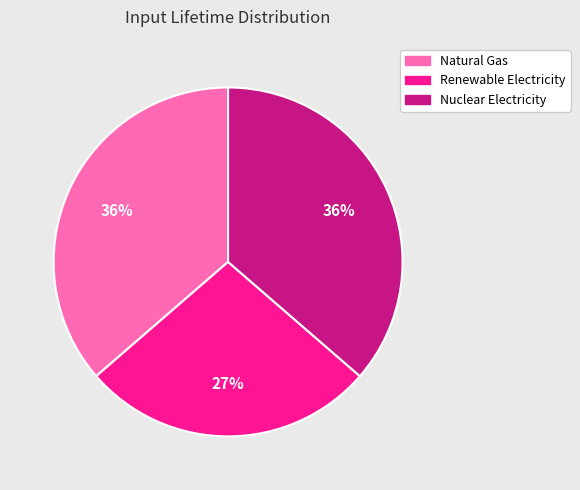

Combined, do Natural Gas and Nuclear Electricity account for over 50%?

Yes